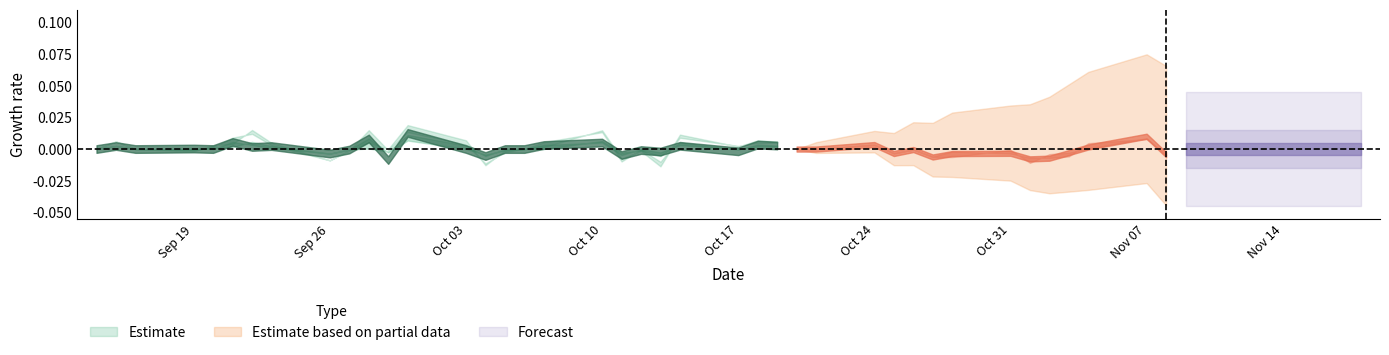

How many lines are shown in the chart?

4